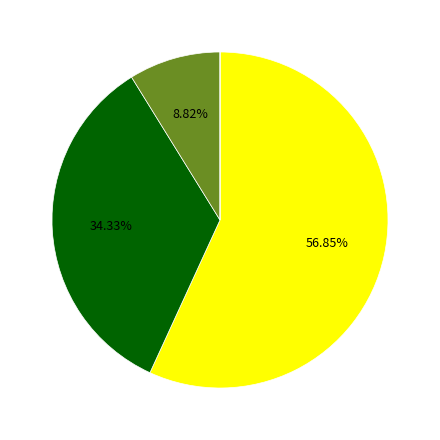

Is there any slice that represents more than half of the pie?

Yes